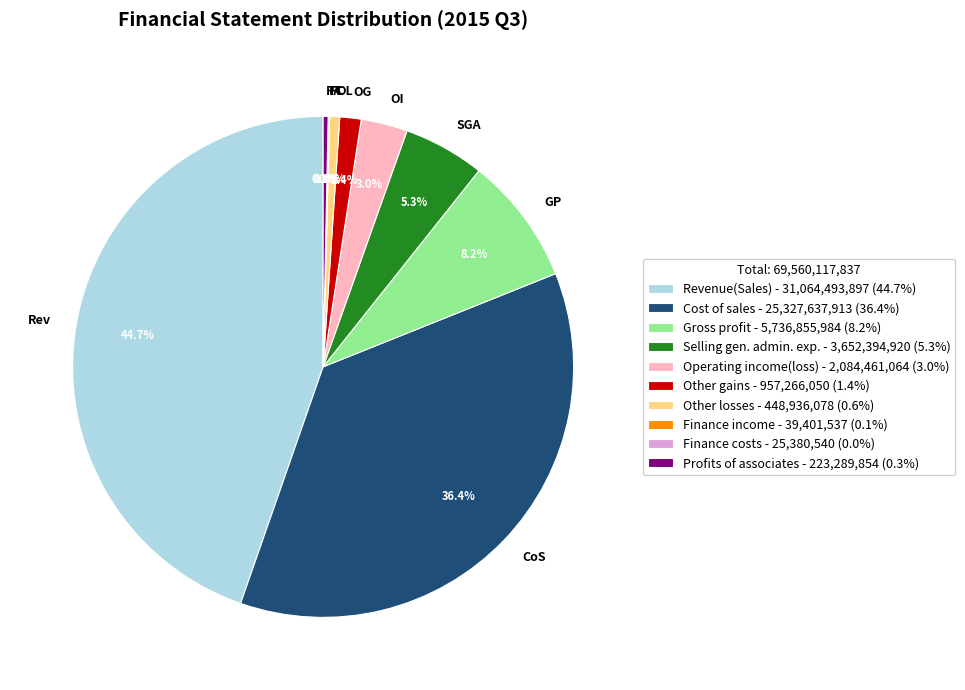

Between OL and CoS, which is larger?

CoS